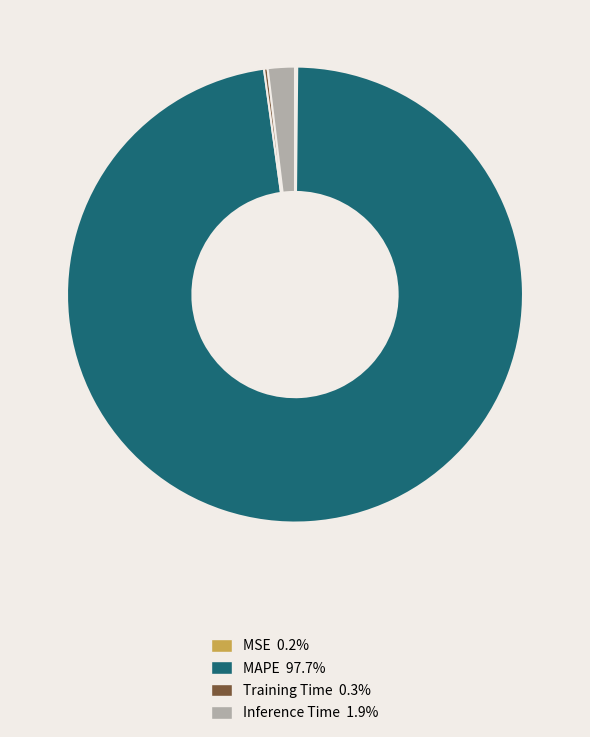

Between Inference Time and MAPE, which is larger?

MAPE